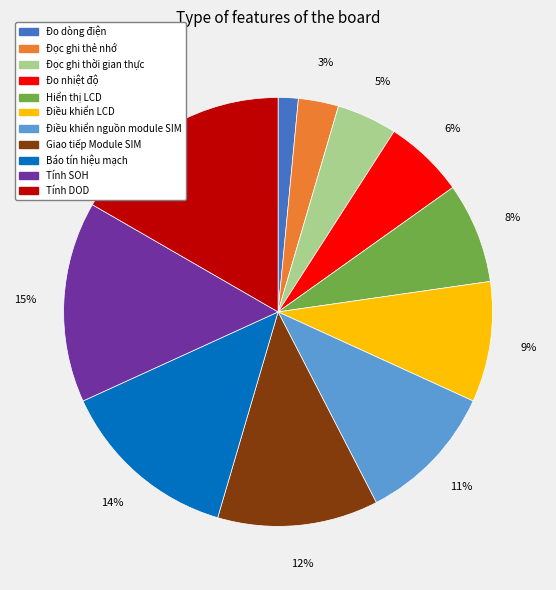

Which category has the smallest portion of the pie?

Đo dòng điện